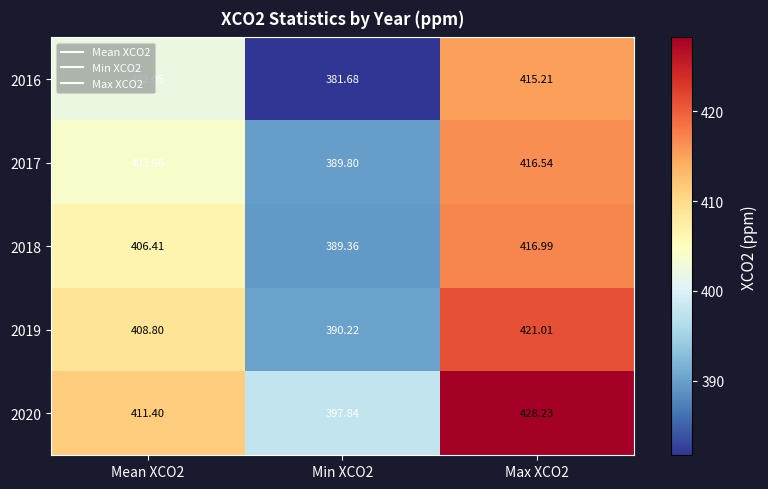

How many values in the 2020 series exceed 411?

2